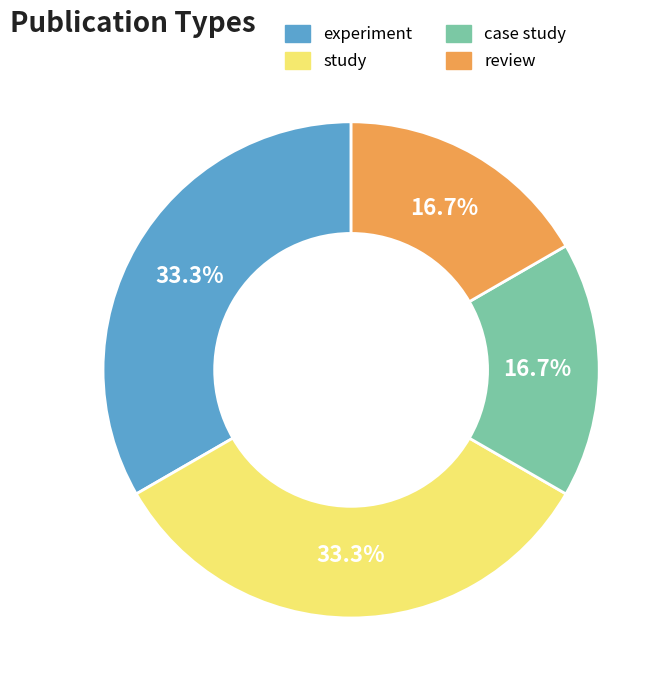

To the nearest percent, what percentage of the pie is experiment?

33%